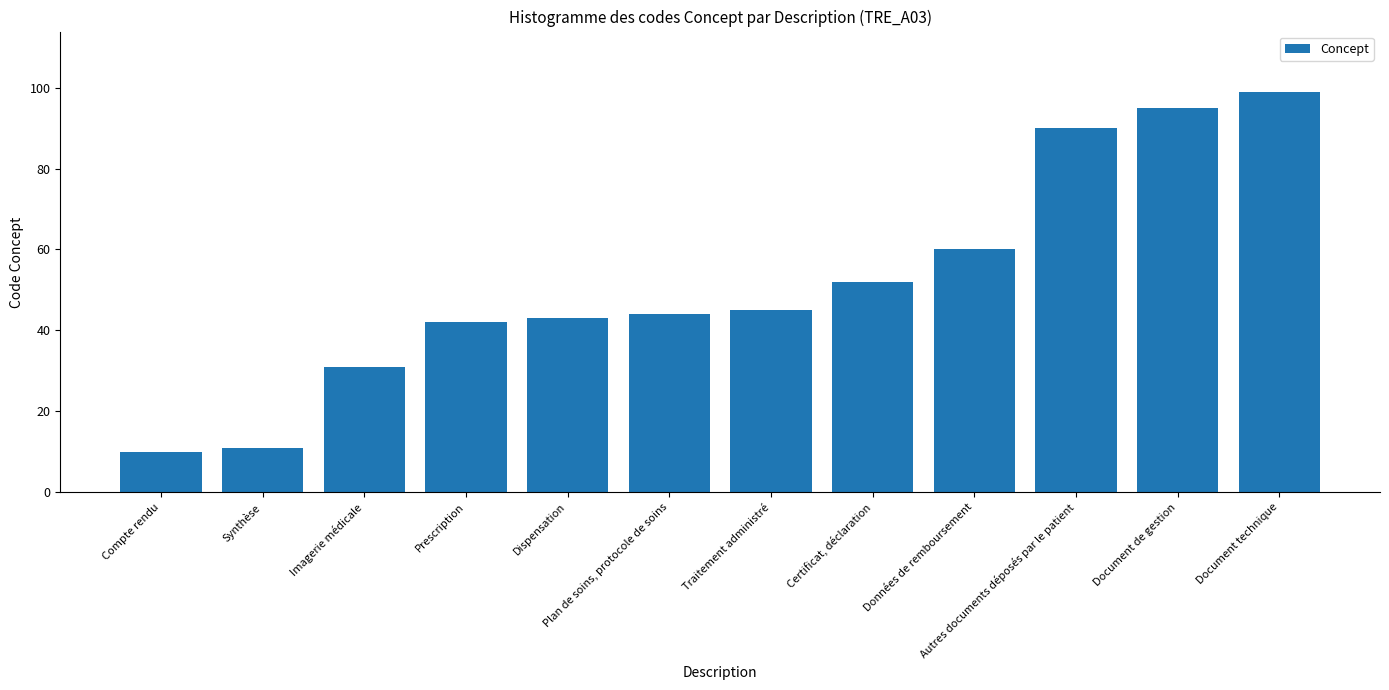

How many bars are there in total?

12